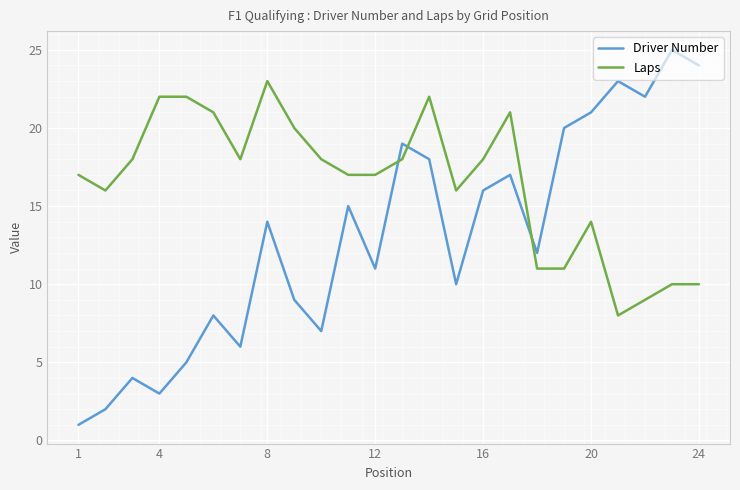

Which series has the largest total across all categories?

Laps